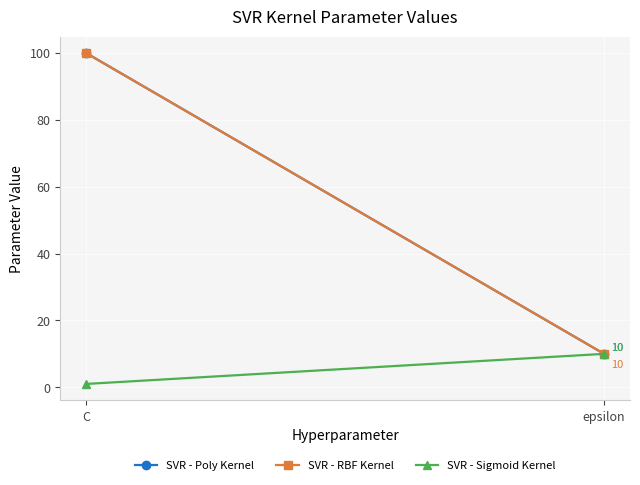

At which category does the chart reach its peak across all series?

C